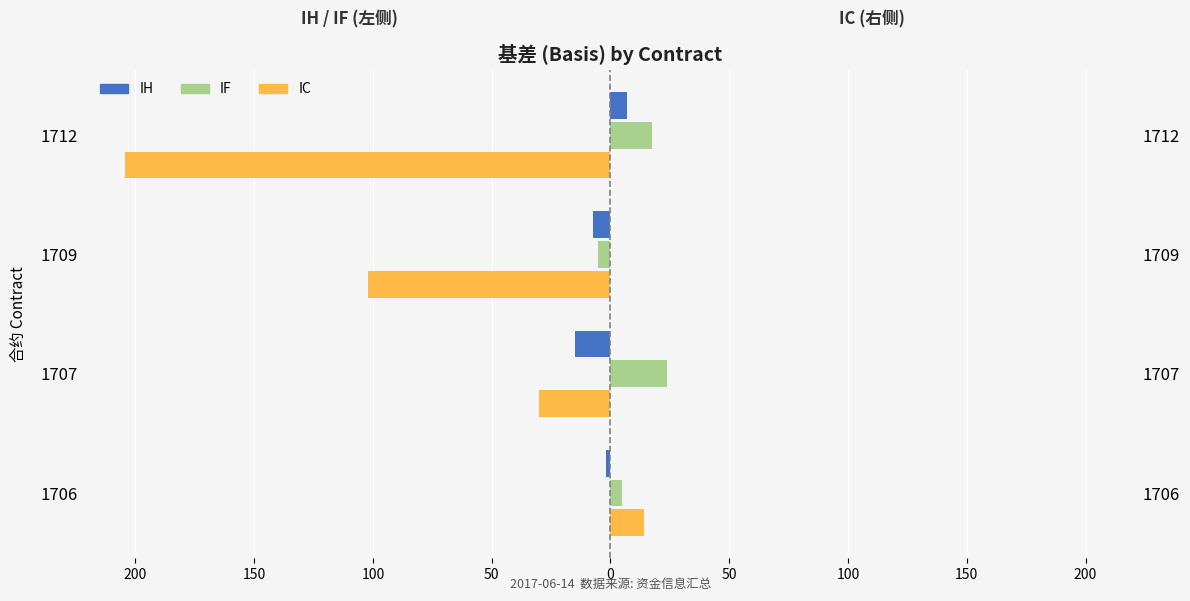

What is the difference between the highest and lowest values at 1707?

54.0